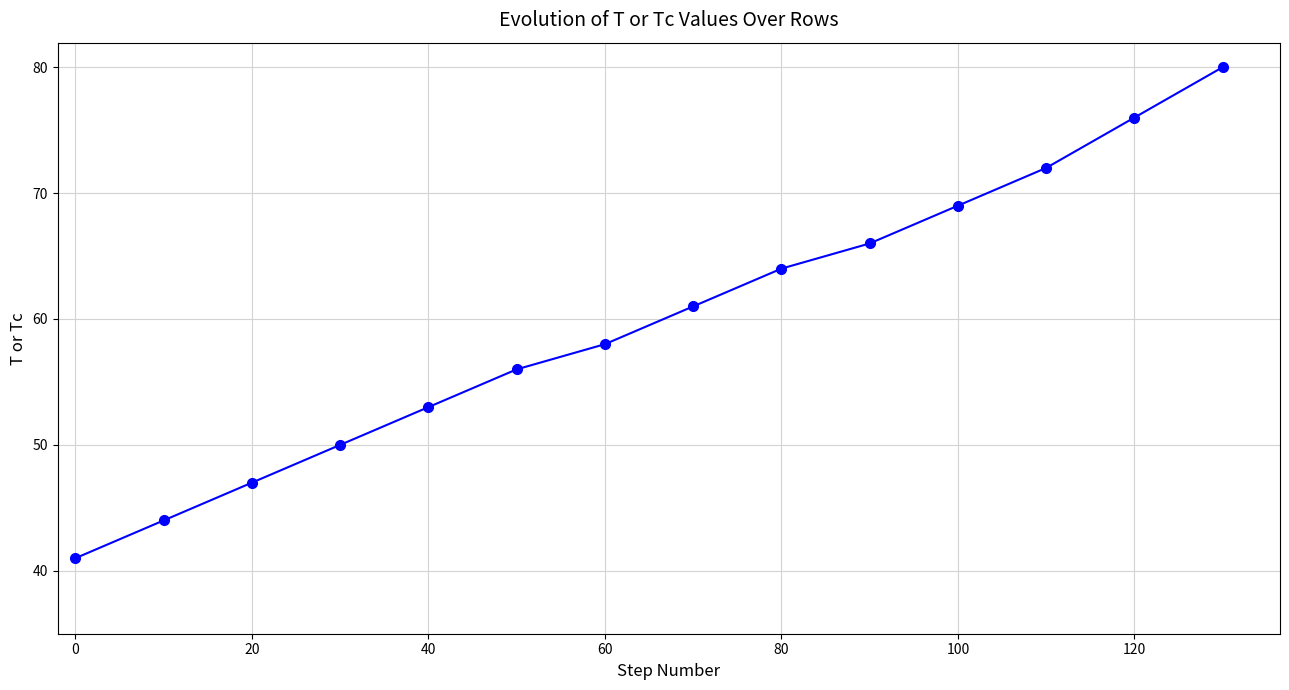

How many data points does each series have?

14